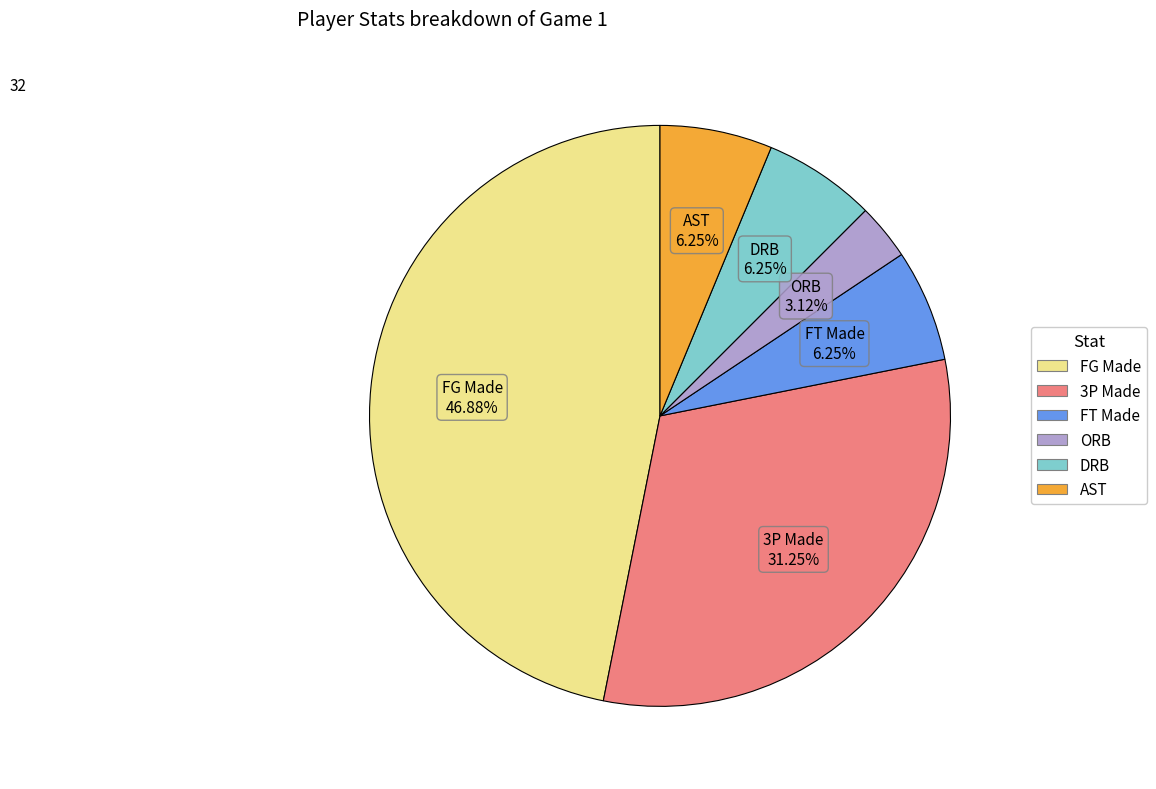

Which category has the biggest portion of the pie?

FG